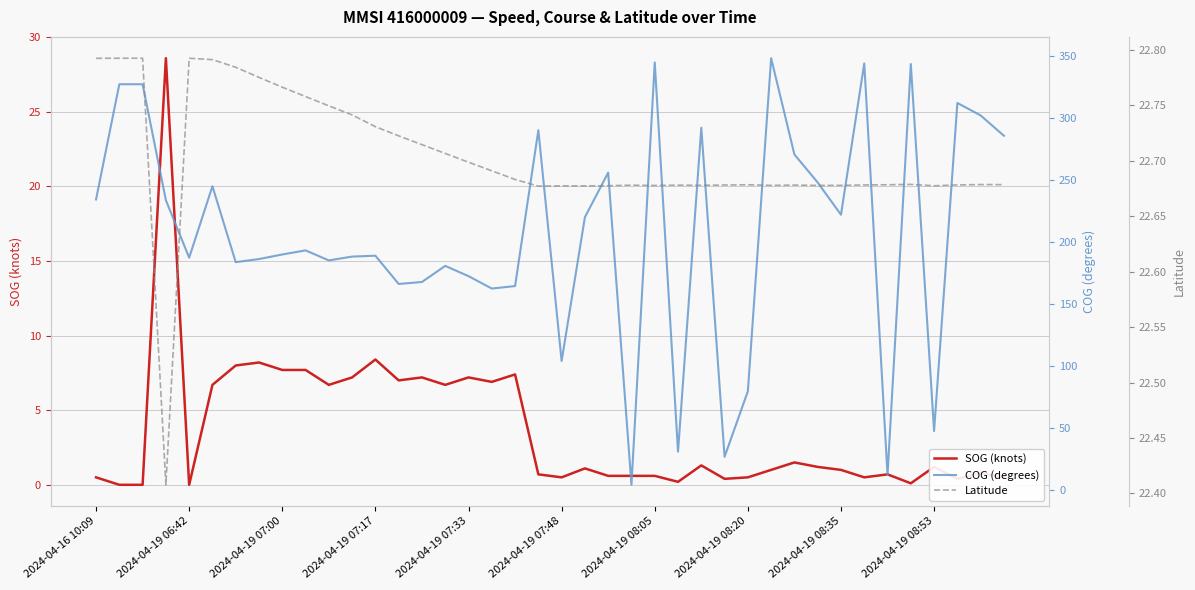

After their last crossing, which series has the higher values: Latitude or SOG (knots)?

Latitude